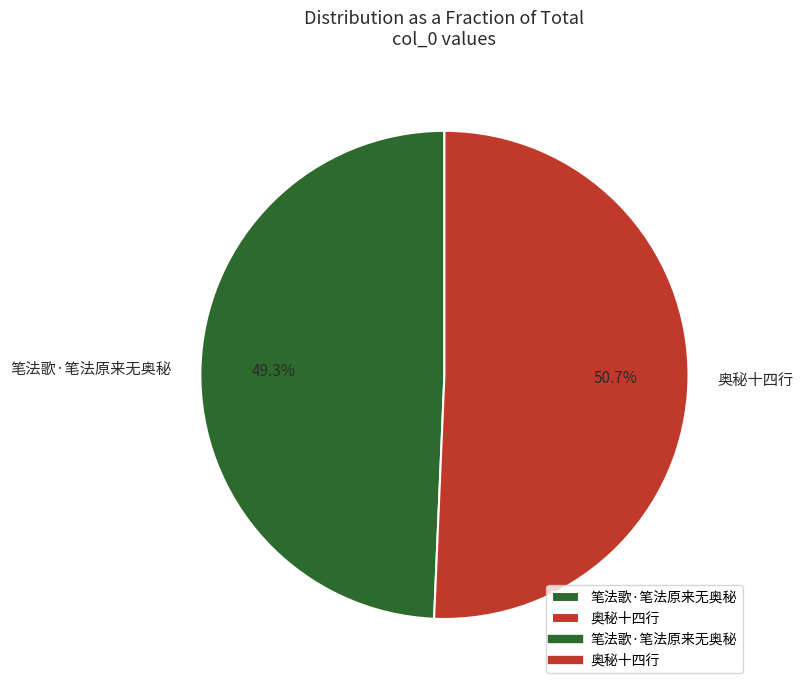

What percentage do 奥秘十四行 and 笔法歌·笔法原来无奥秘 together represent?

100.0%